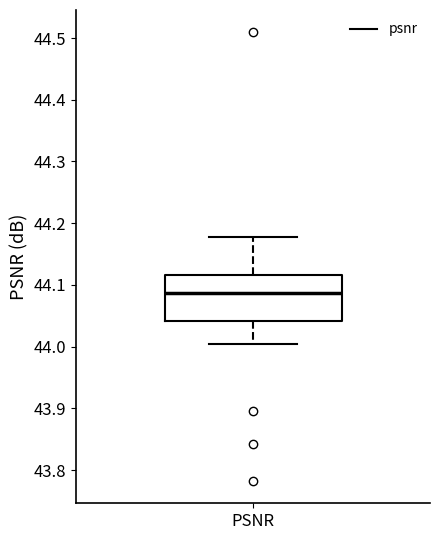

Transcribe this box plot: give where the median line is, the range the box spans, and where the two whiskers end, as read against the y-axis. The values are not printed on the chart, so give them approximately, as read against the axis.

median 44.09, box 44.04 to 44.12, whiskers 44.00 to 44.18